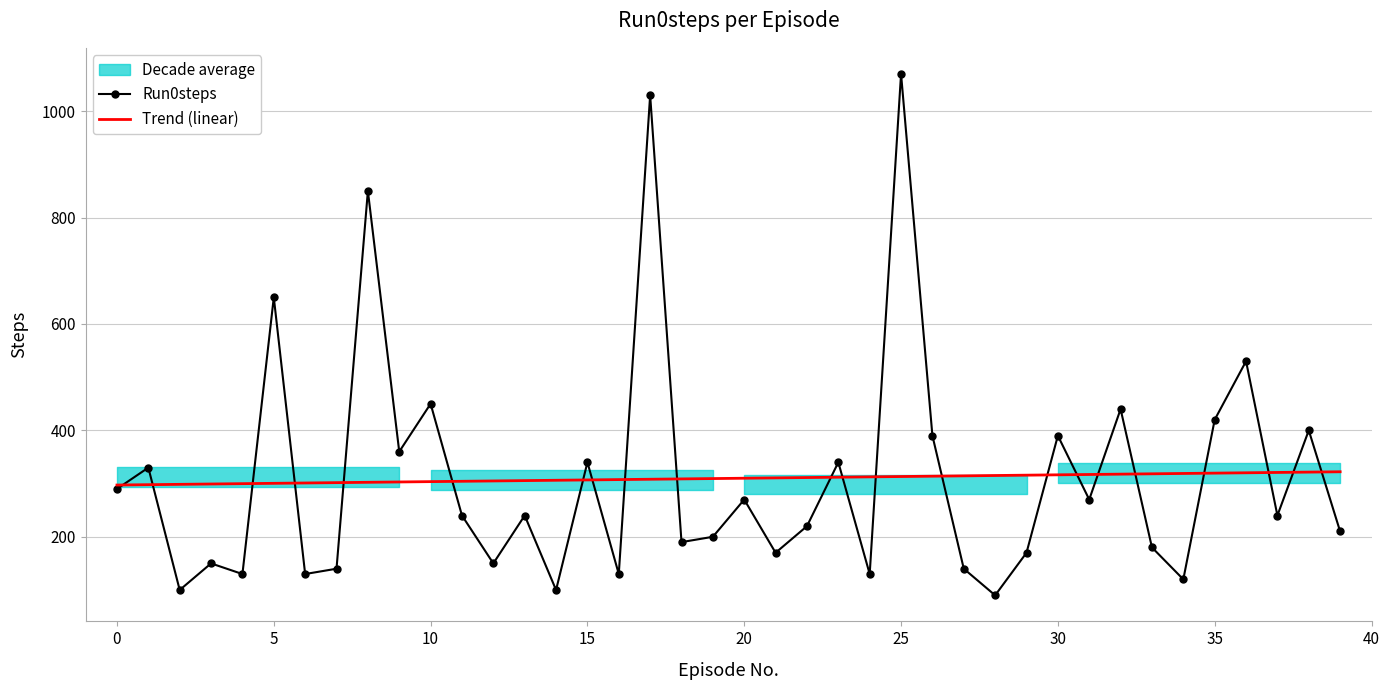

What is the highest value of the Trend (linear) series?

322.2